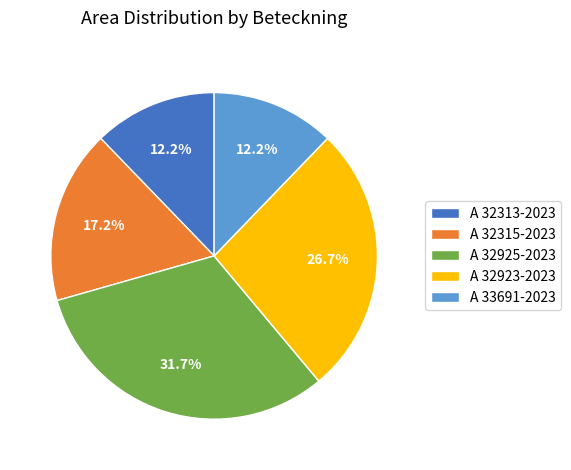

Is A 33691-2023 the majority of the pie?

No